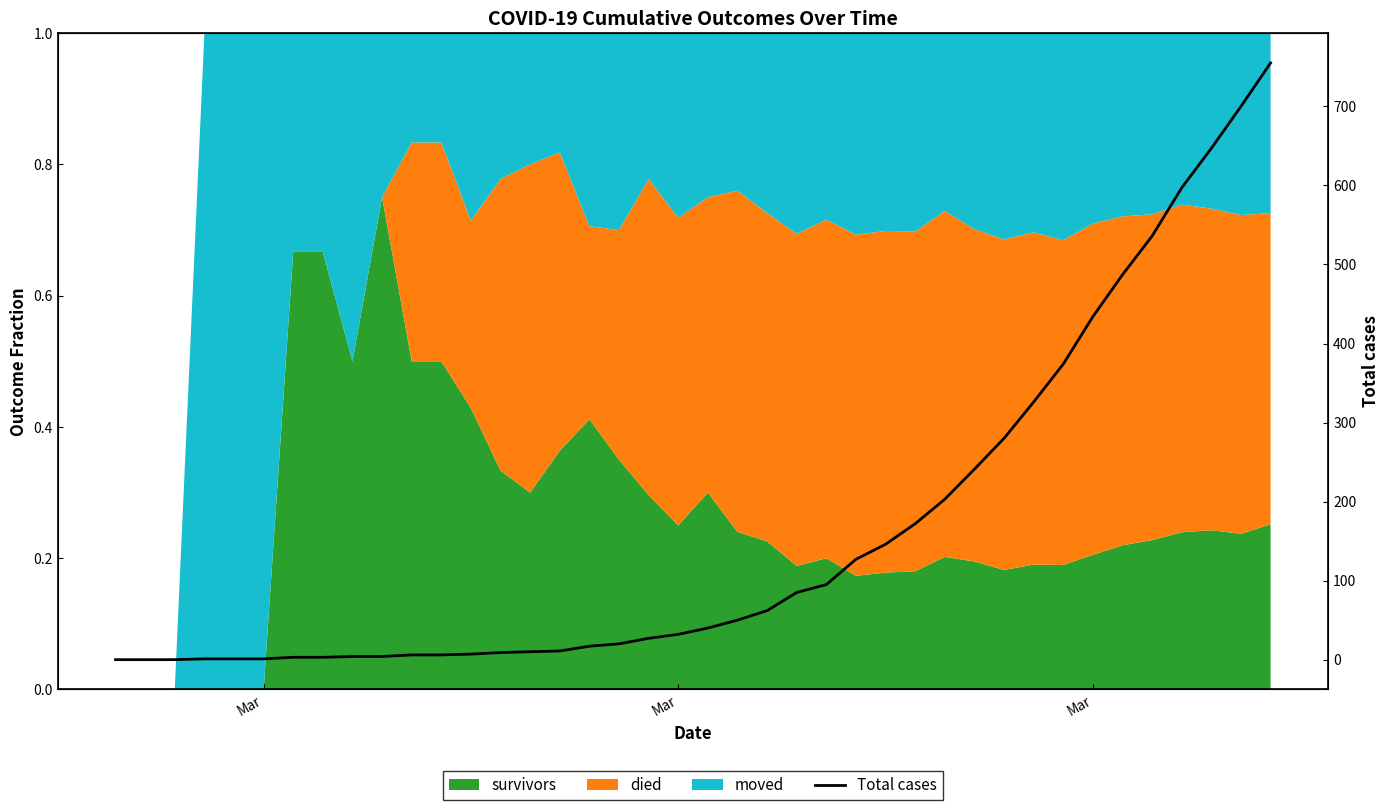

True or false: there are more than 0 points higher than both neighbors.

False